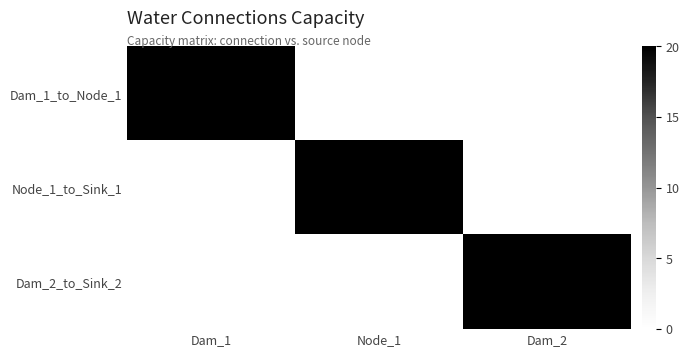

At which category does the chart reach its peak across all series?

Dam_1